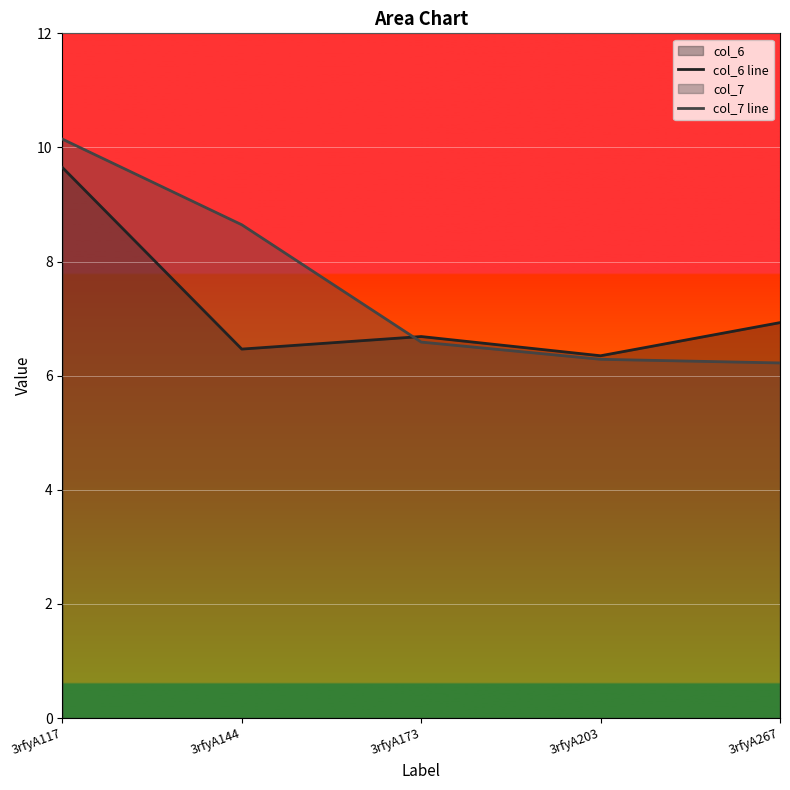

True or false: col_7 line and col_6 line intersect in this chart.

True